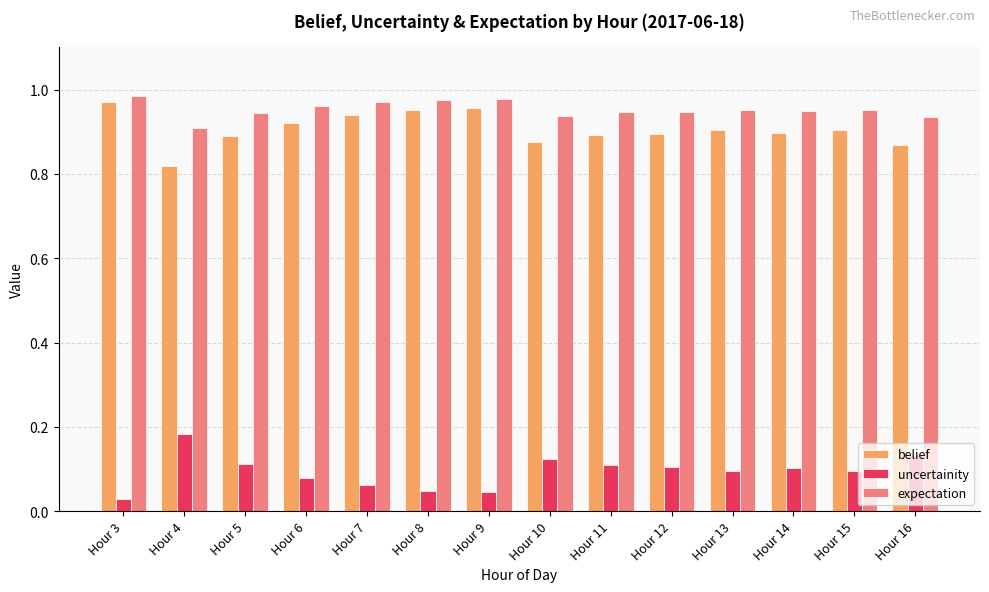

What is the sum of the expectation values at Hour 13 and Hour 7?

1.9